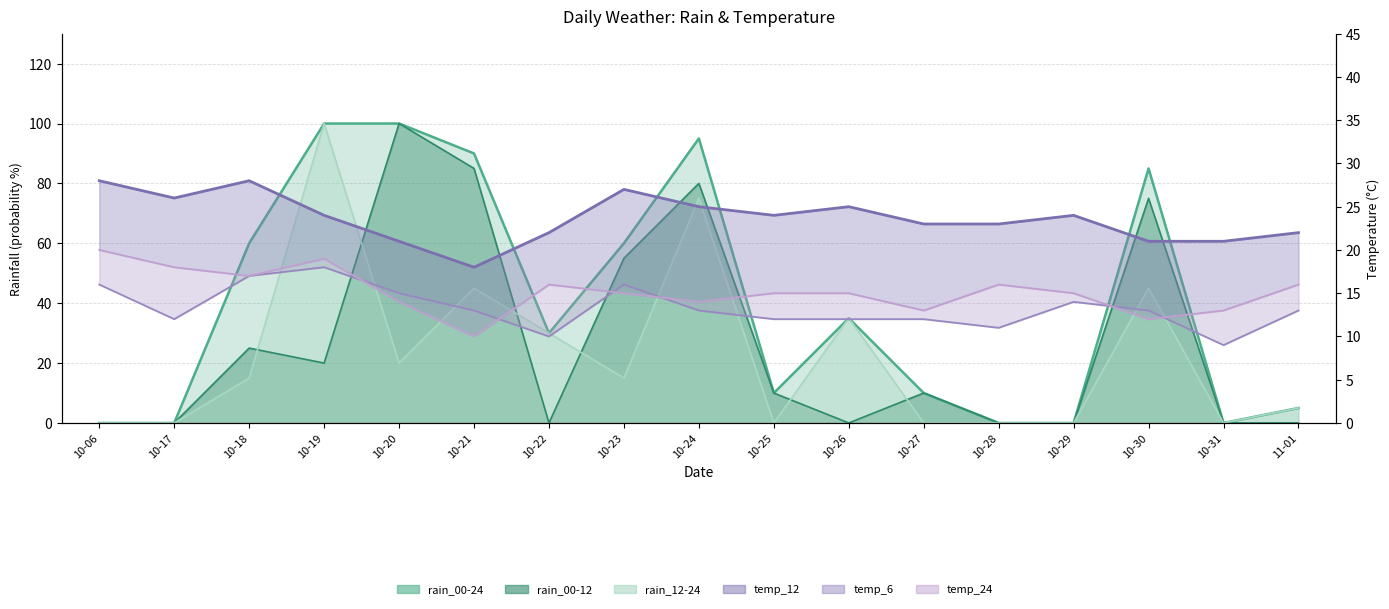

The value of rain_00-12 at 10-31 is 31. True or false?

False